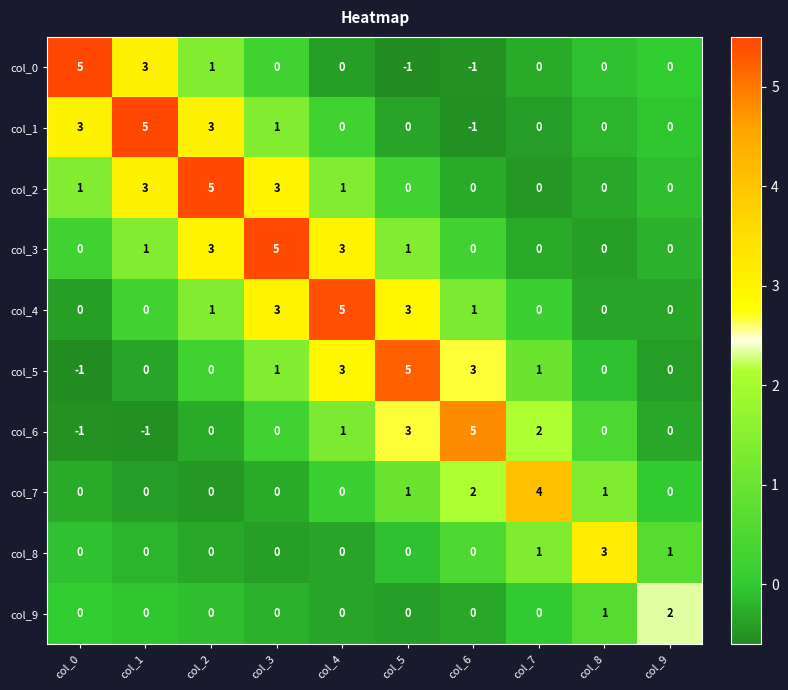

At which label does col_9 reach its peak?

col_9